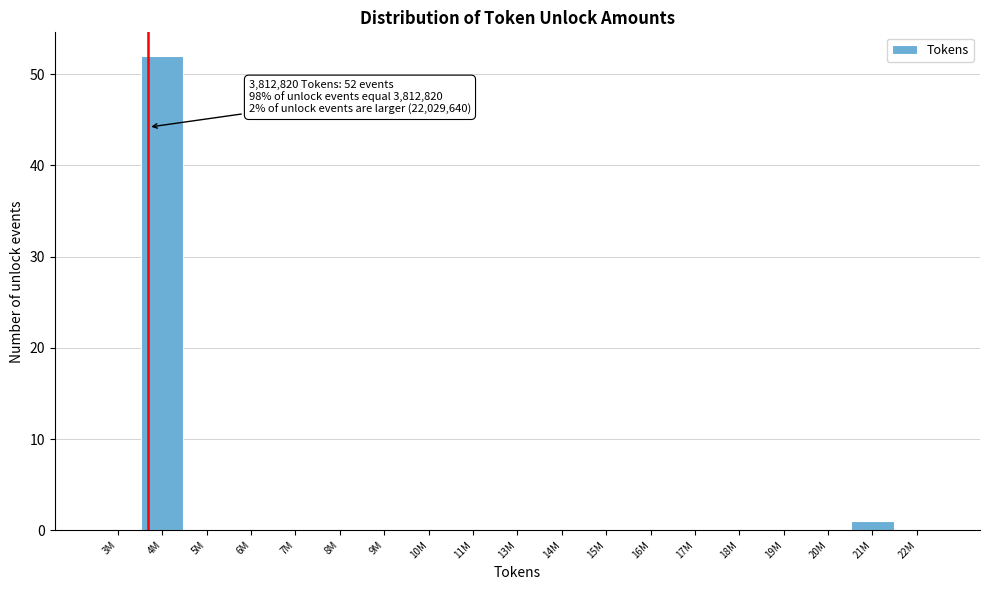

Reading left to right, extract all data points from this chart.

3M=0	4M=52	5M=0	6M=0	7M=0	8M=0	9M=0	10M=0	11M=0	13M=0	14M=0	15M=0	16M=0	17M=0	18M=0	19M=0	20M=0	21M=1	22M=0